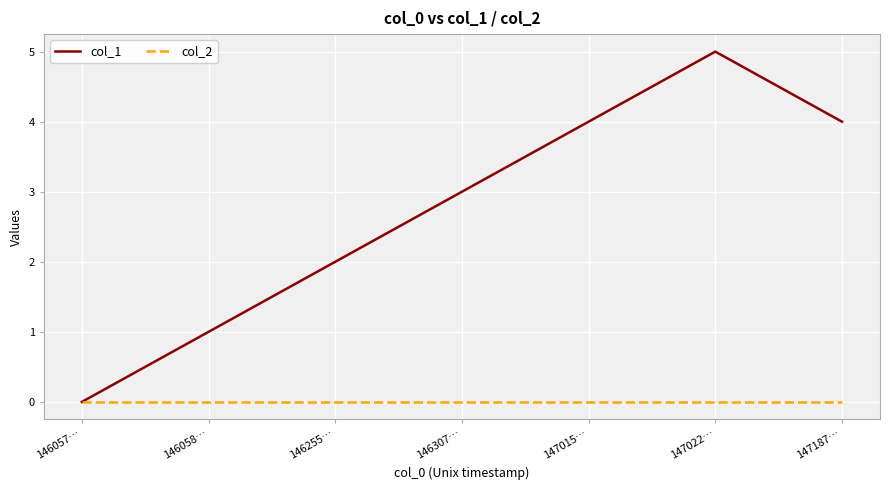

Reading right to left, extract all data points from this chart.

col_1: 4	5	4	3	2	1	0
col_2: 0	0	0	0	0	0	0